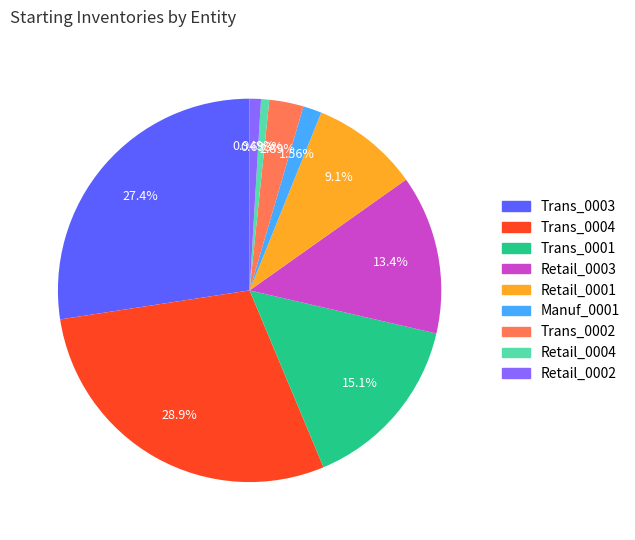

To the nearest percent, what is the average slice percentage?

11%